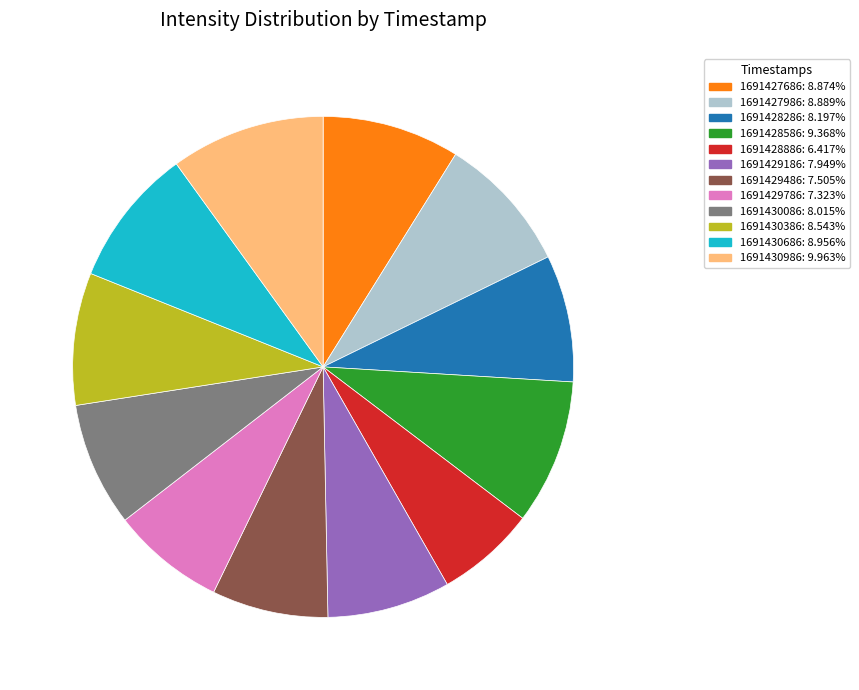

Is the sum of 1691428286 and 1691429486 greater than half?

No